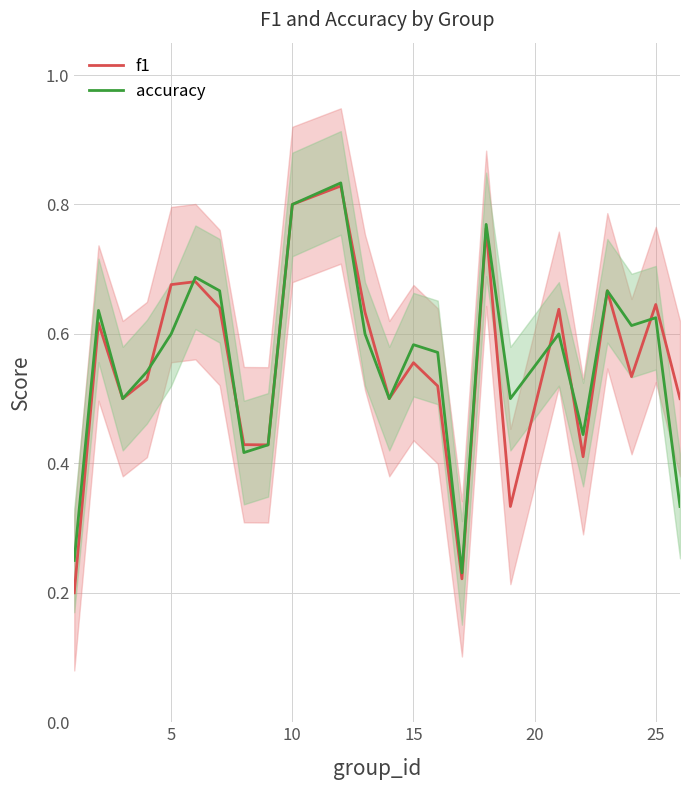

Which series has the largest total across all categories?

accuracy